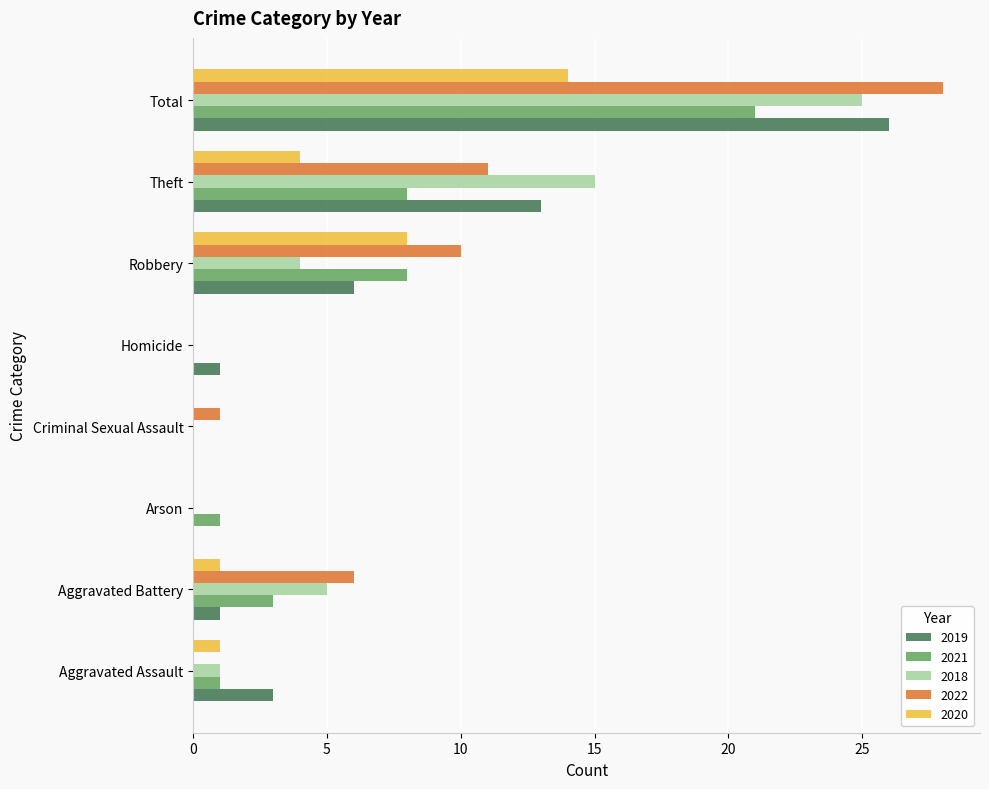

Is it true that 2019 equals 16 at Total?

False